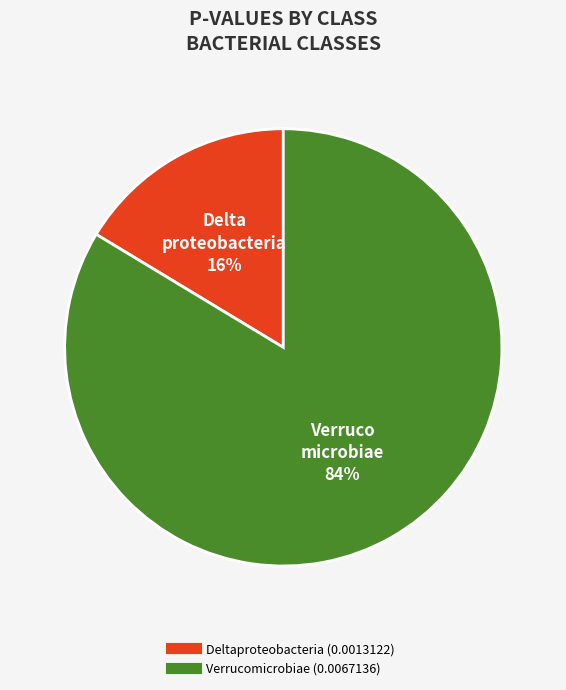

Which slice is the smallest?

Deltaproteobacteria